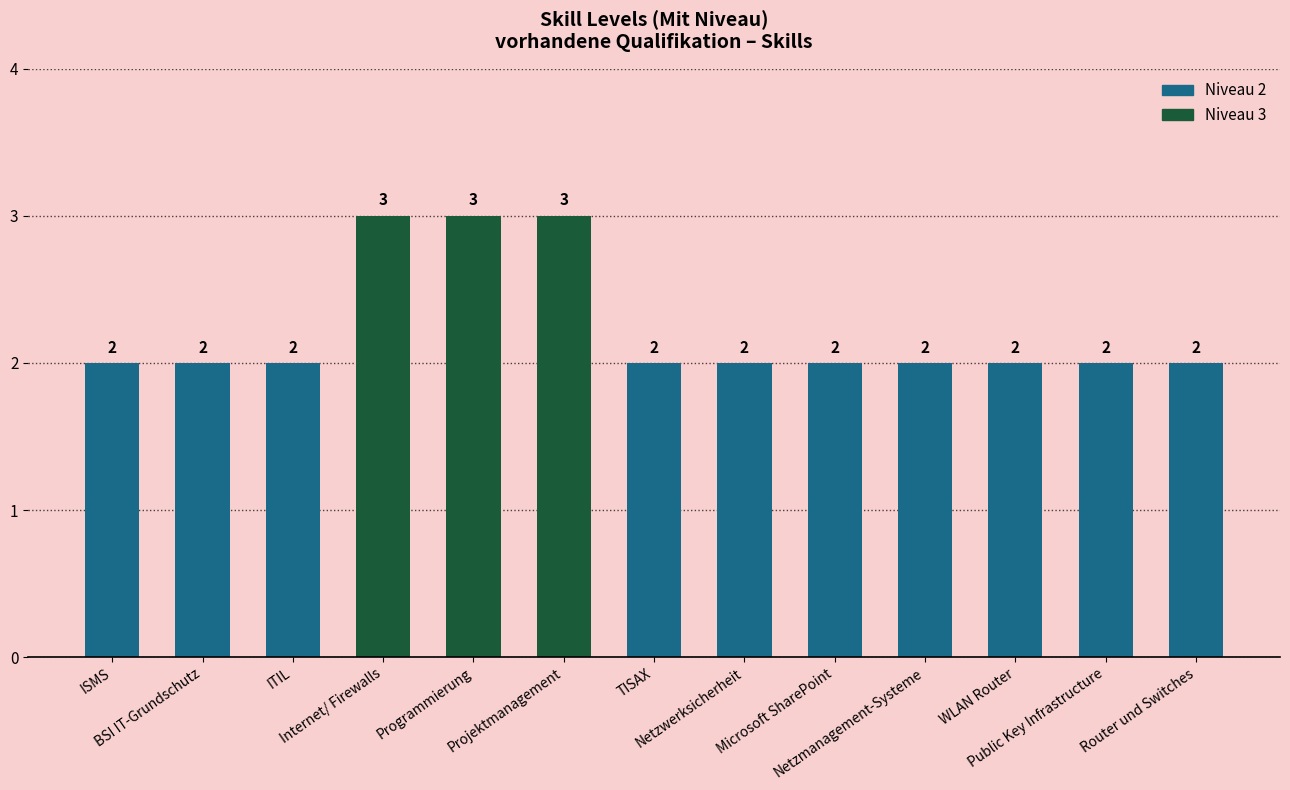

What is the value of the 4th bar from the left?

3